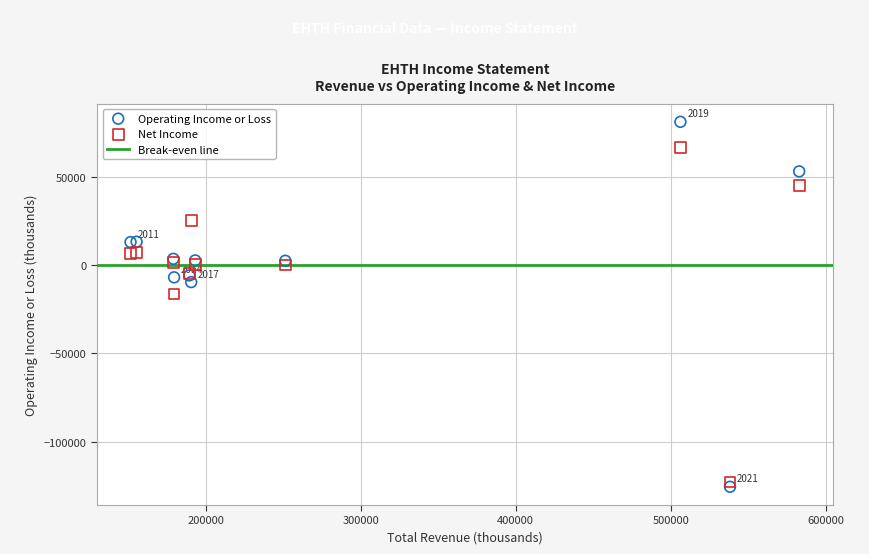

Which series contains the lowest Y value?

Operating Income or Loss